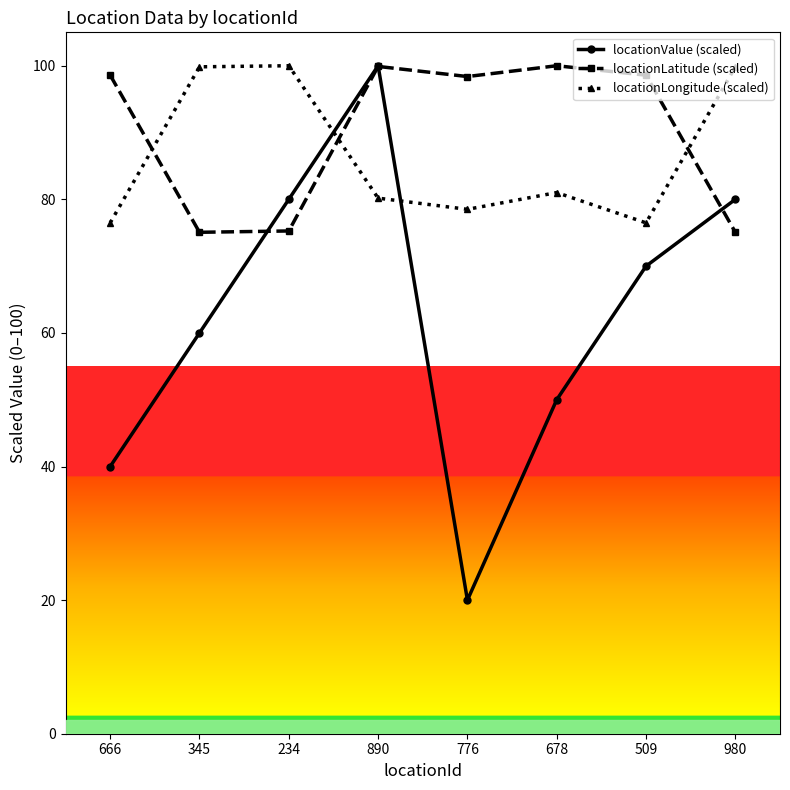

What position from the left is 776?

5